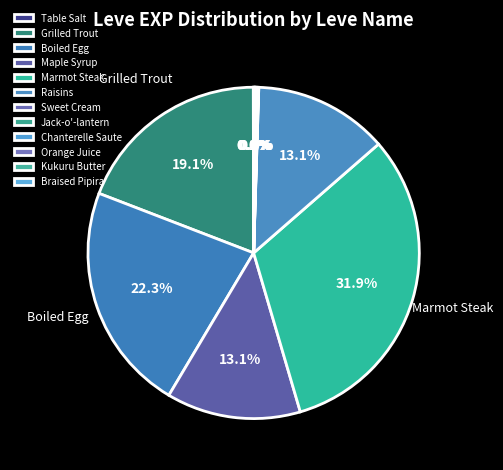

Count the number of slices in the pie.

12